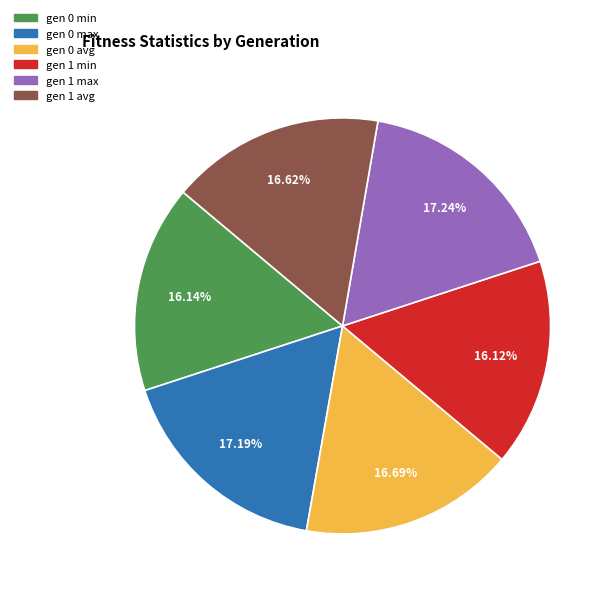

To the nearest percent, what is the average slice percentage?

17%